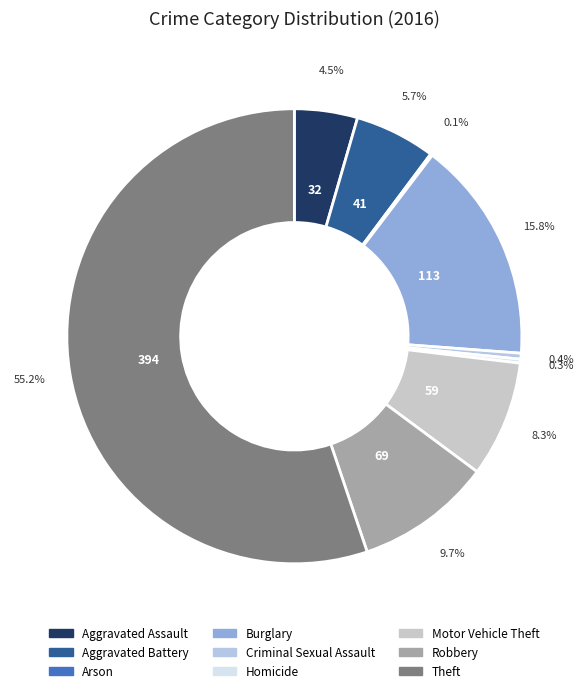

To the nearest percent, what is the combined percentage of Aggravated Assault and Theft?

60%